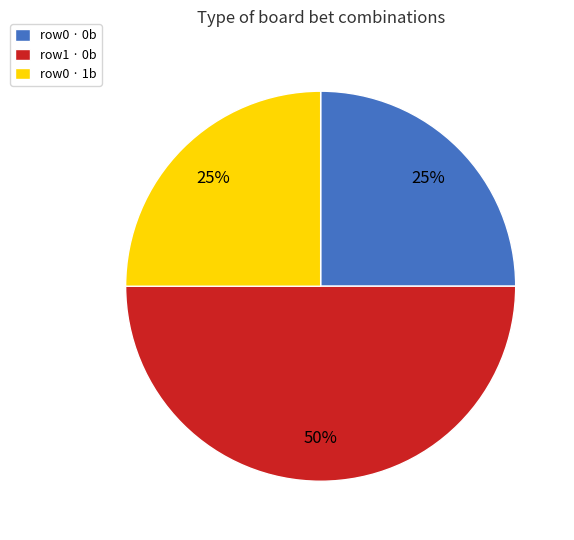

Approximately how many times larger is the value at row0 · 0b compared to row1 · 0b?

0.5